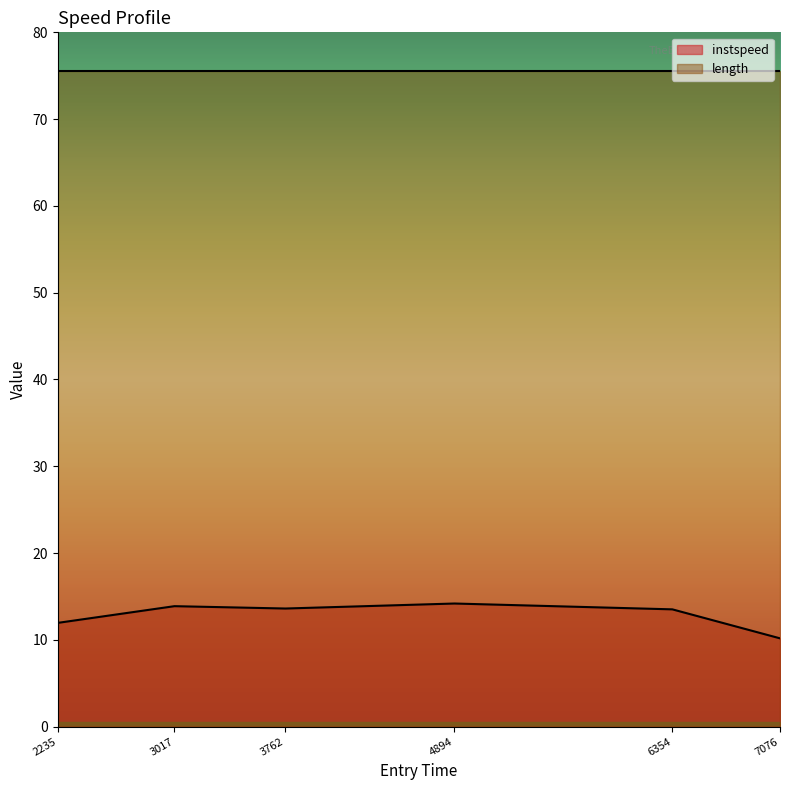

What is the average value?

12.9